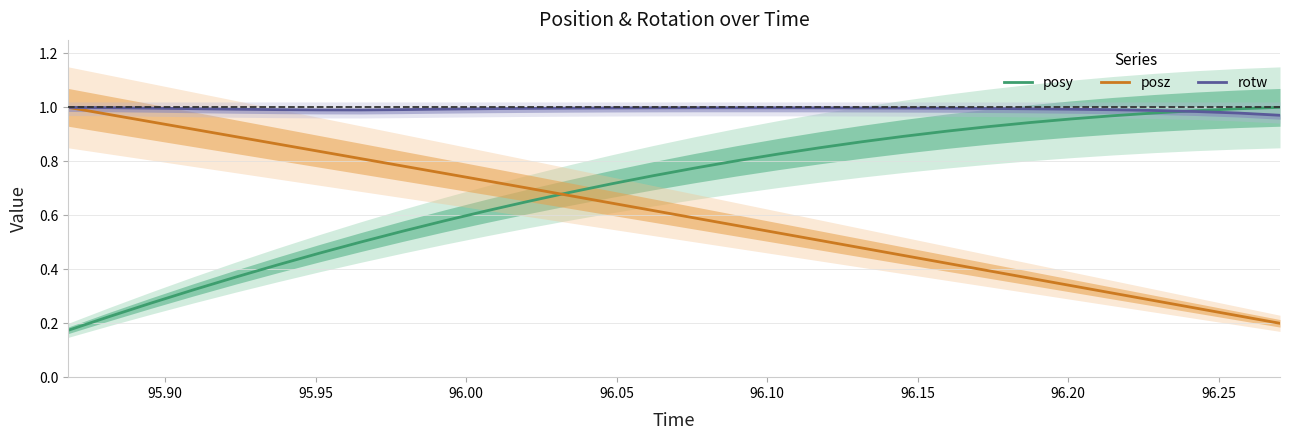

How many lines are shown in the chart?

3